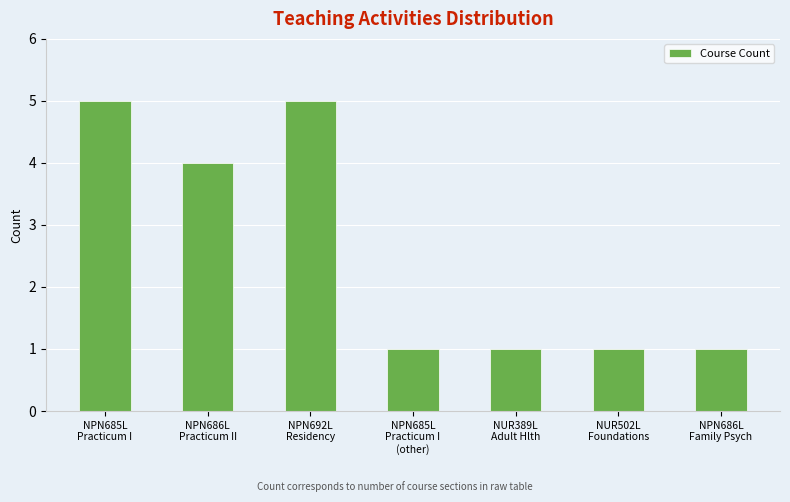

Does the chart contain stacked bars?

No